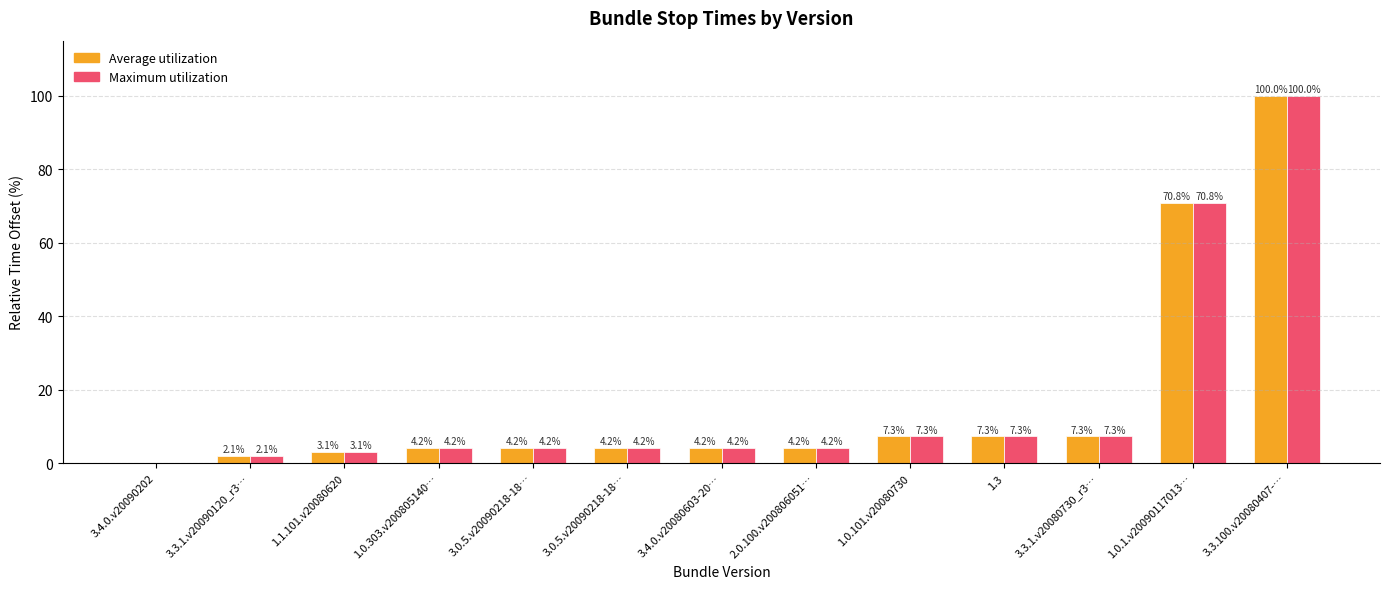

What are all the series names shown in the legend?

Average utilization, Maximum utilization